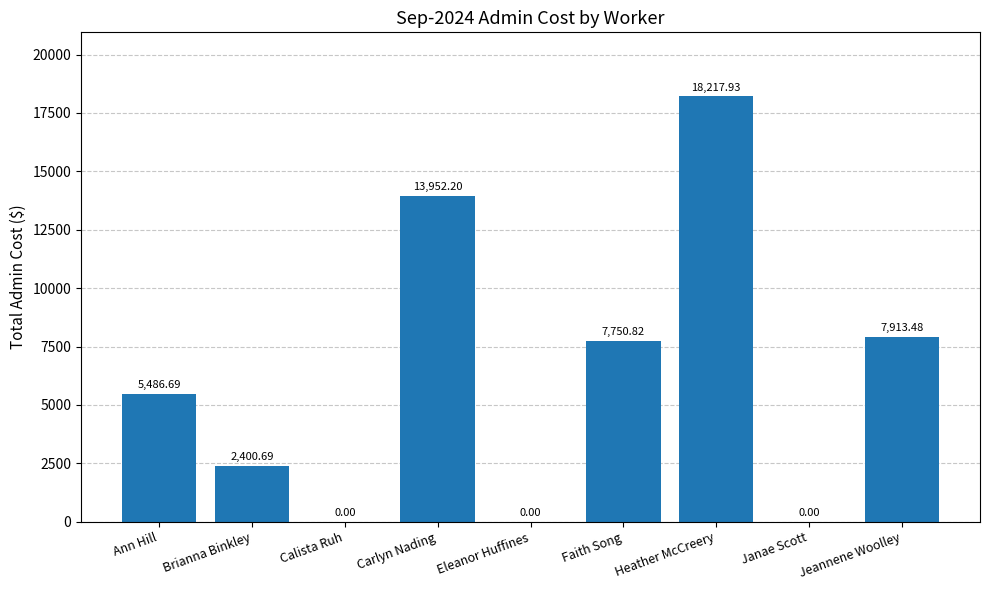

What is the change in value from Ann Hill to Heather McCreery?

+12731.2